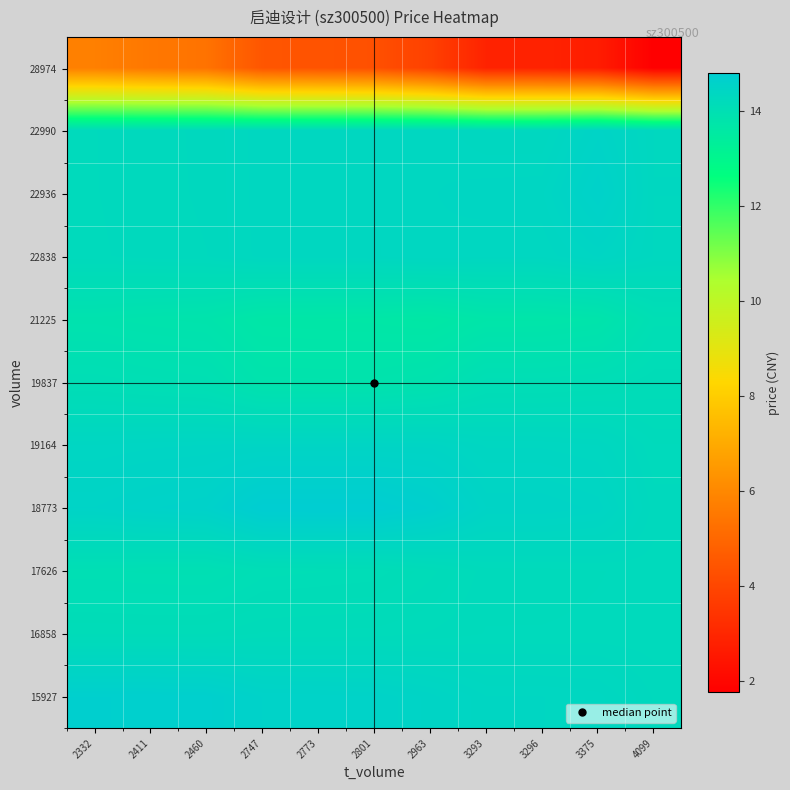

What is the total value across all series at 2773?

147.1